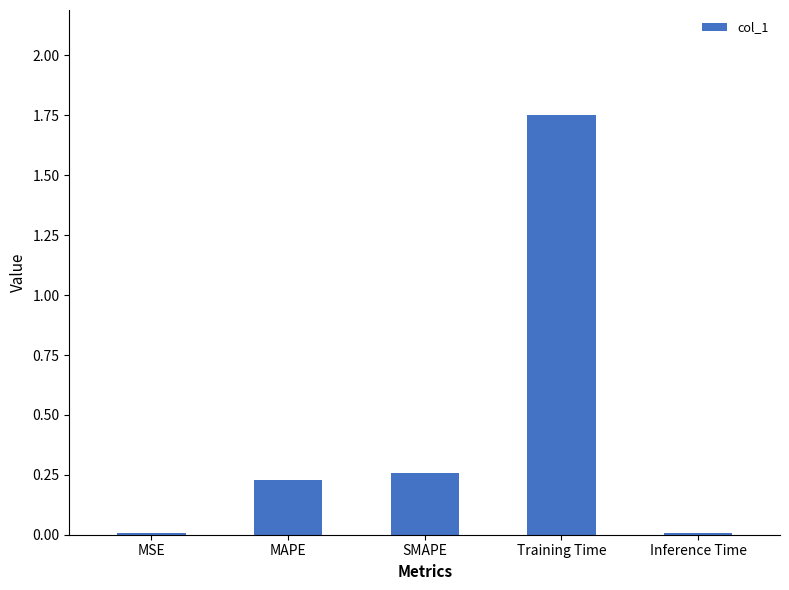

Is it true that the value at Inference Time is 0.0?

True